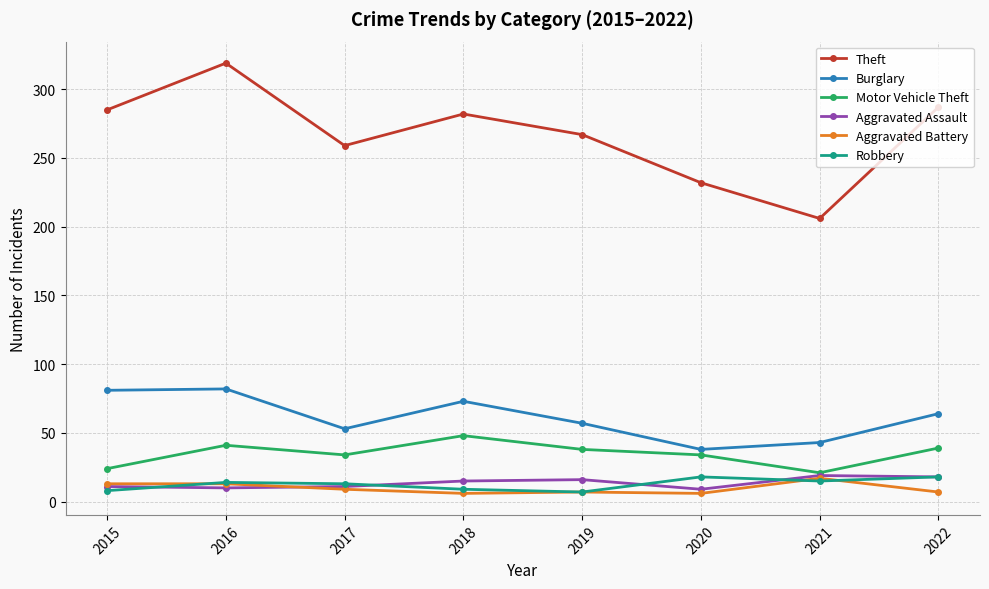

Between 2017 and 2021, which series saw the biggest shift?

Theft